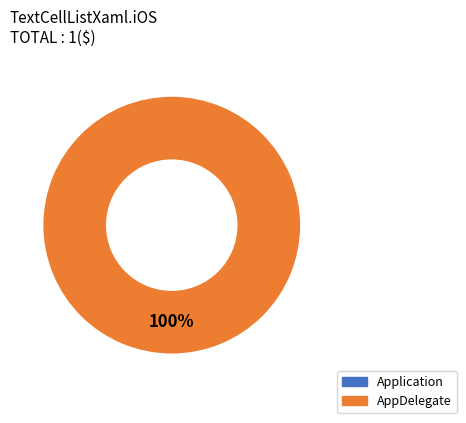

Is it true that AppDelegate is 90% of the pie?

False